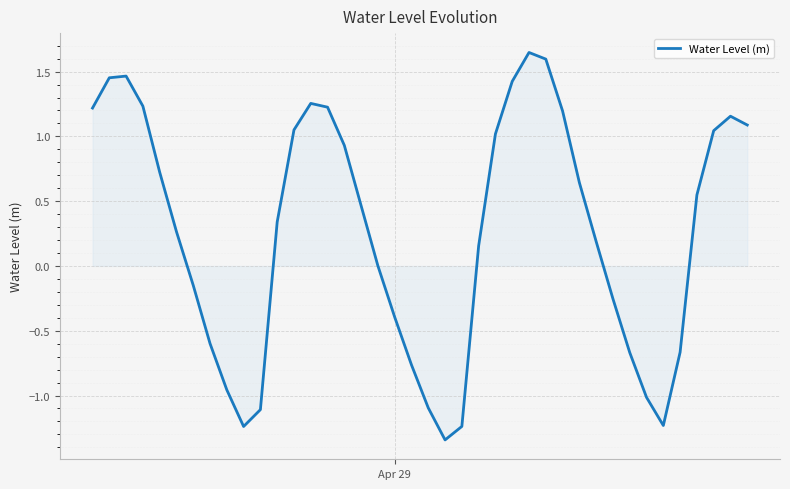

Does the chart display data point markers on the line(s)?

No